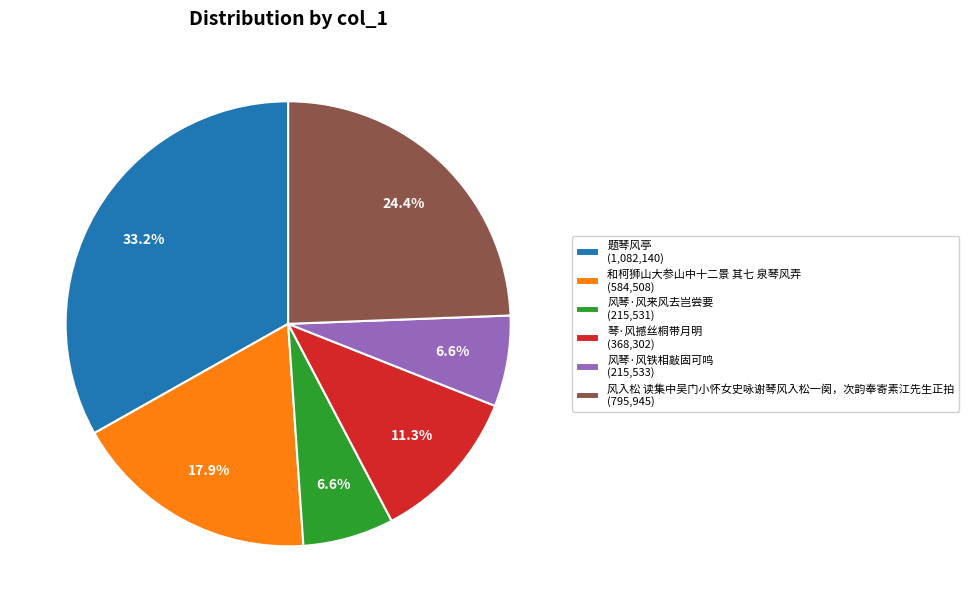

How many slices are in this pie chart?

6